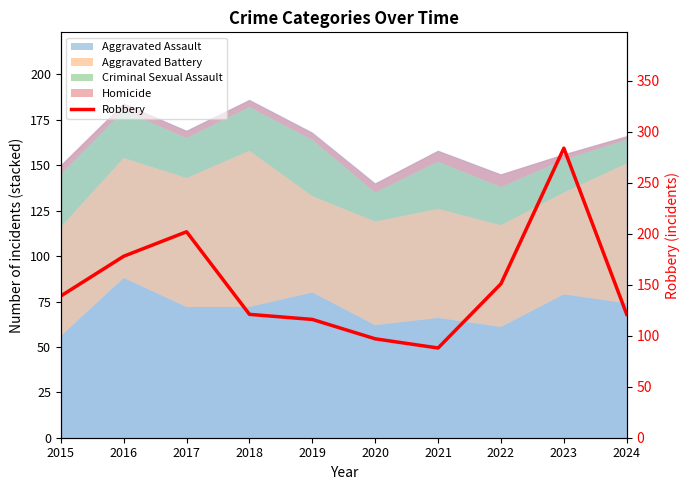

At which label is the value closest to 186?

2016